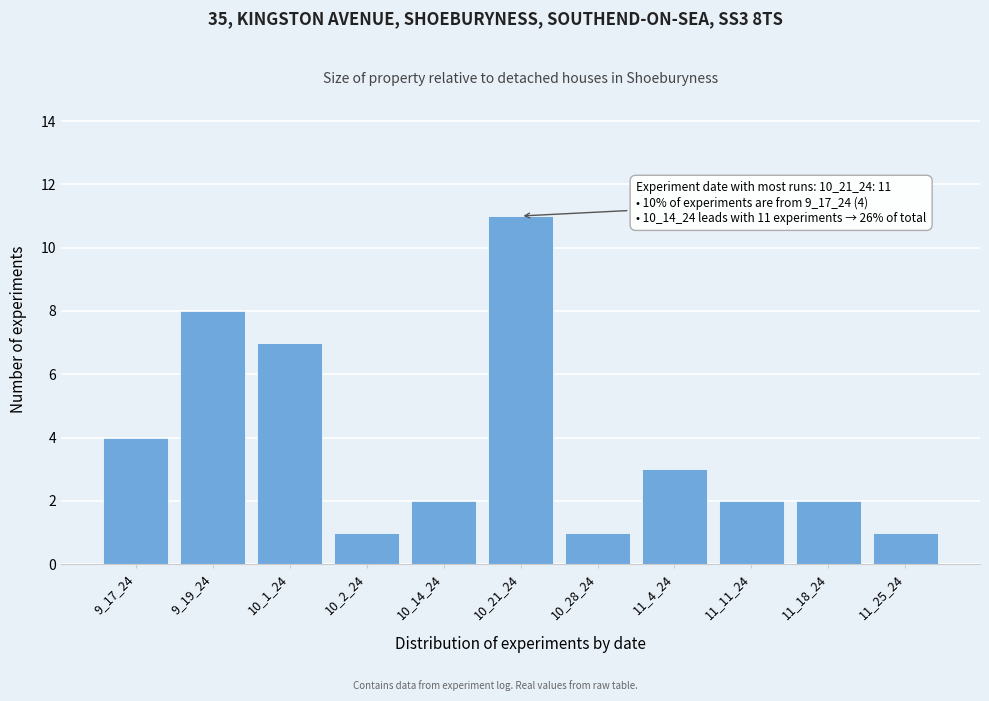

Reading right to left, transcribe all the data shown in this chart.

1	2	2	3	1	11	2	1	7	8	4